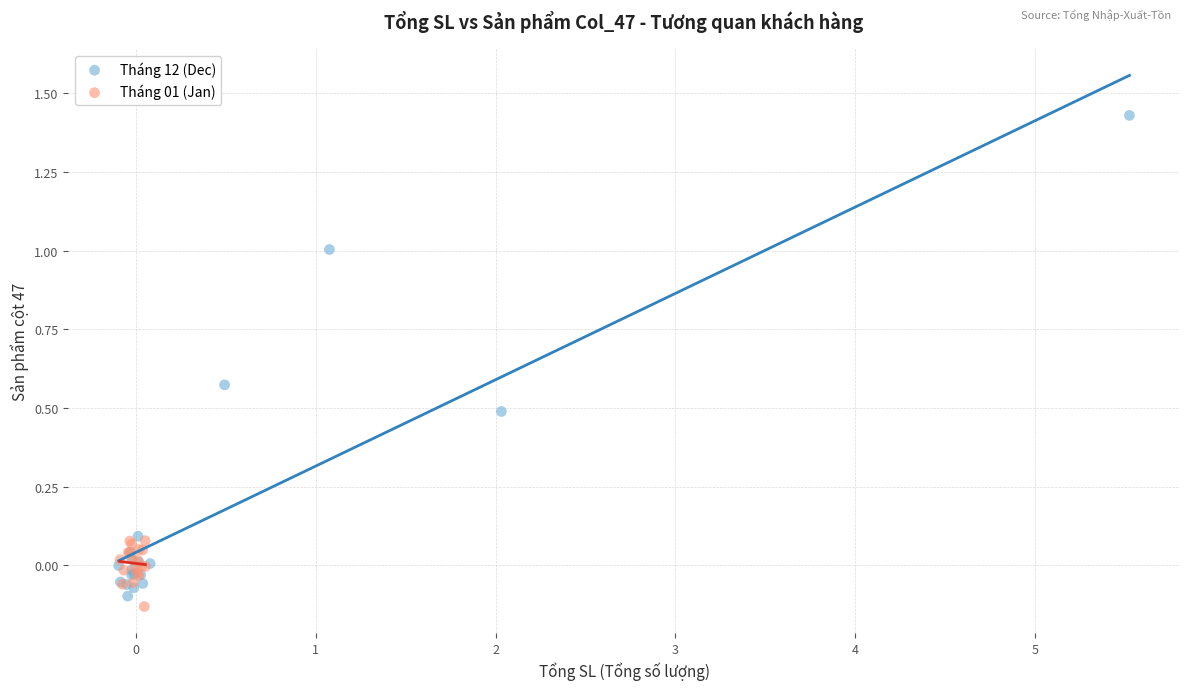

Which series has the widest spread of Y values?

Tháng 12 (Dec)